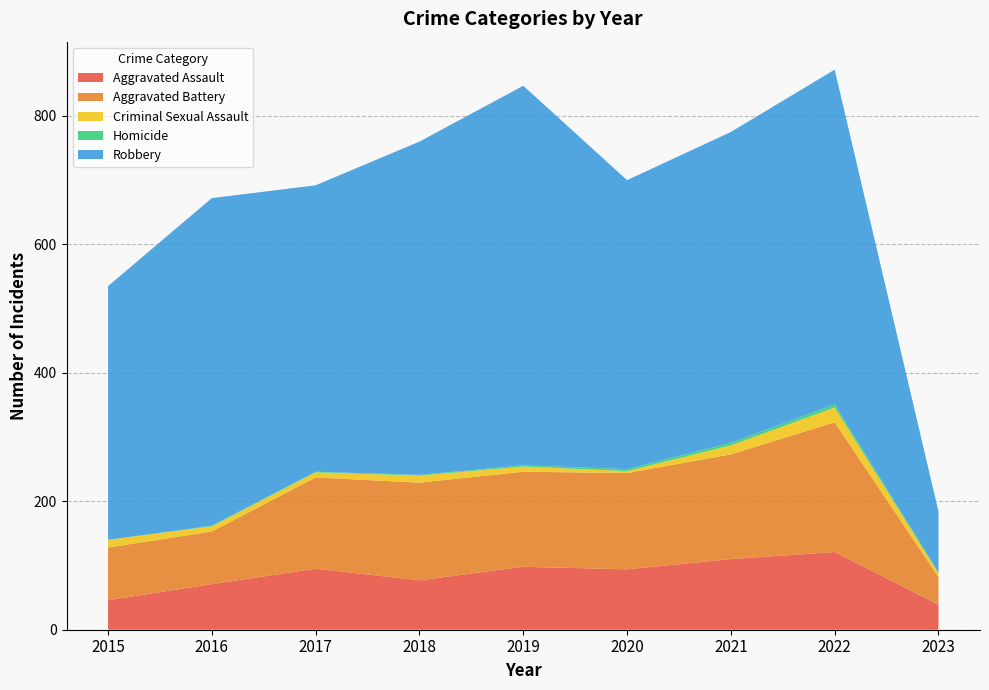

Reading left to right, what are all the values shown in this chart?

Aggravated Assault: 2015=46	2016=71	2017=95	2018=77	2019=98	2020=94	2021=110	2022=121	2023=39
Aggravated Battery: 2015=82	2016=82	2017=142	2018=152	2019=148	2020=150	2021=163	2022=202	2023=43
Criminal Sexual Assault: 2015=12	2016=8	2017=8	2018=11	2019=8	2020=3	2021=14	2022=23	2023=6
Homicide: 2015=0	2016=1	2017=1	2018=1	2019=2	2020=3	2021=4	2022=5	2023=1
Robbery: 2015=395	2016=510	2017=446	2018=519	2019=591	2020=450	2021=484	2022=521	2023=95